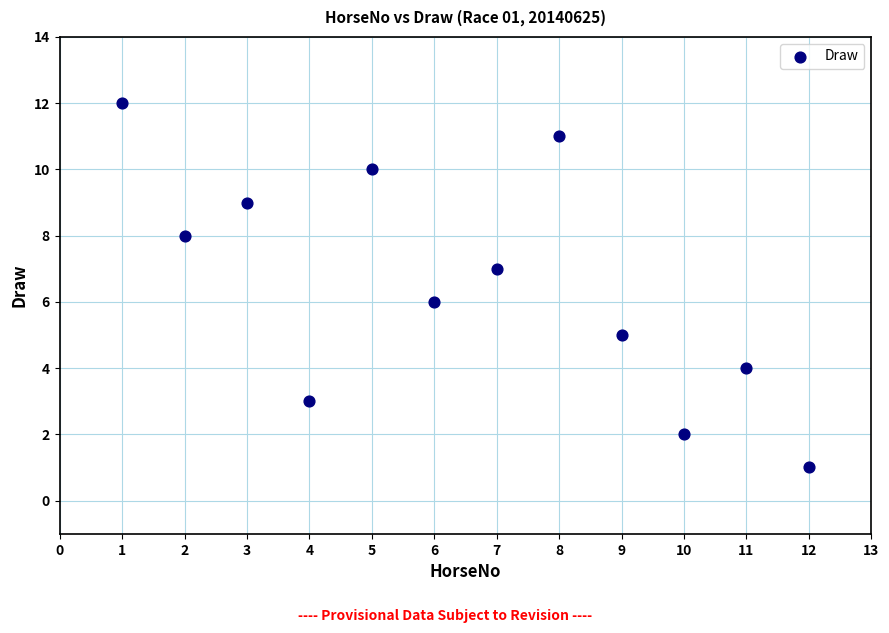

What is the range of X values (max minus min)?

11